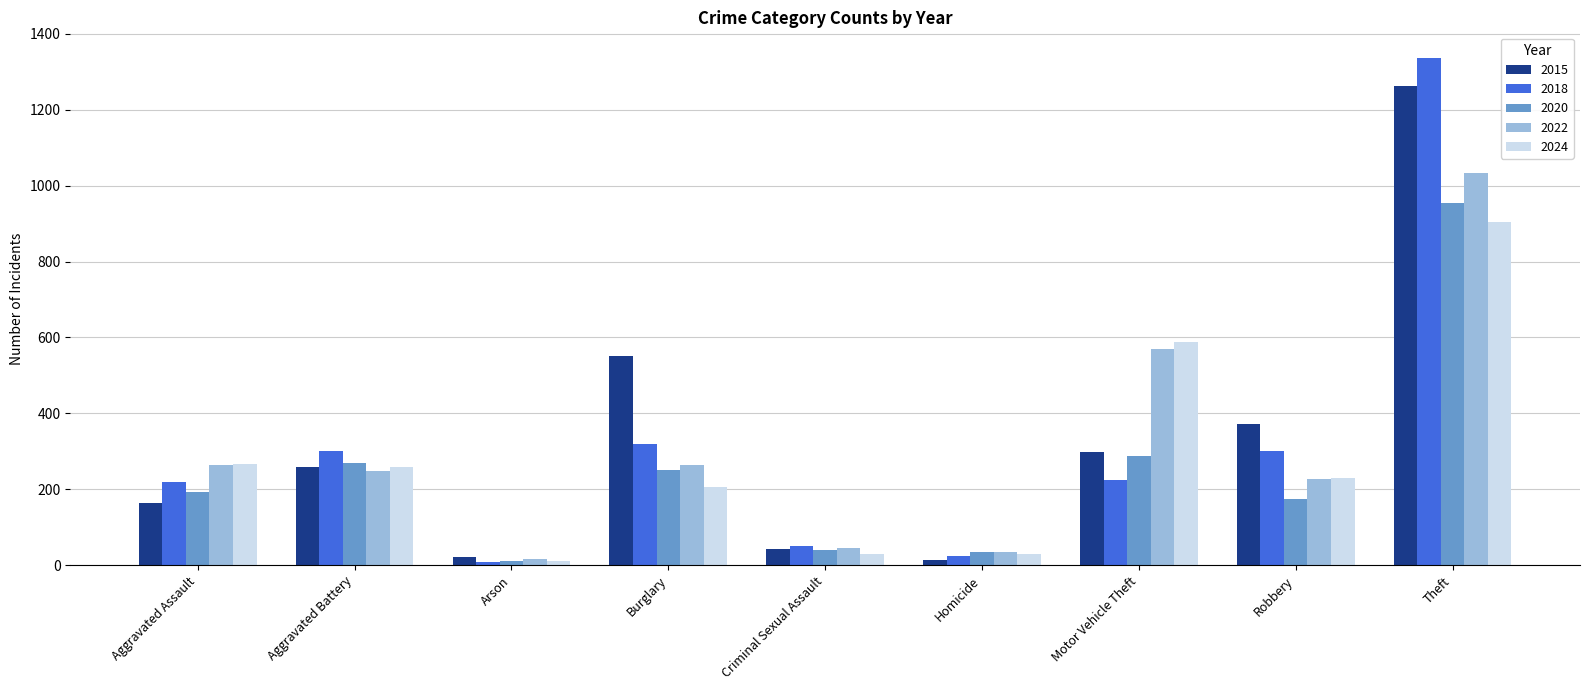

What is the highest value of the 2024 series?

903